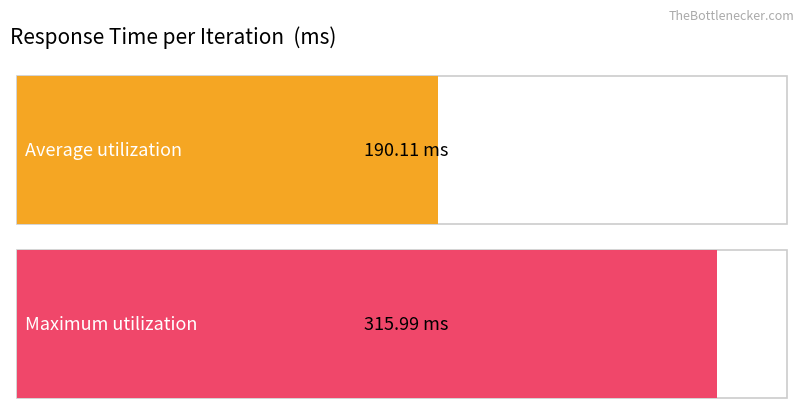

What is the maximum value shown in the chart?

316.0